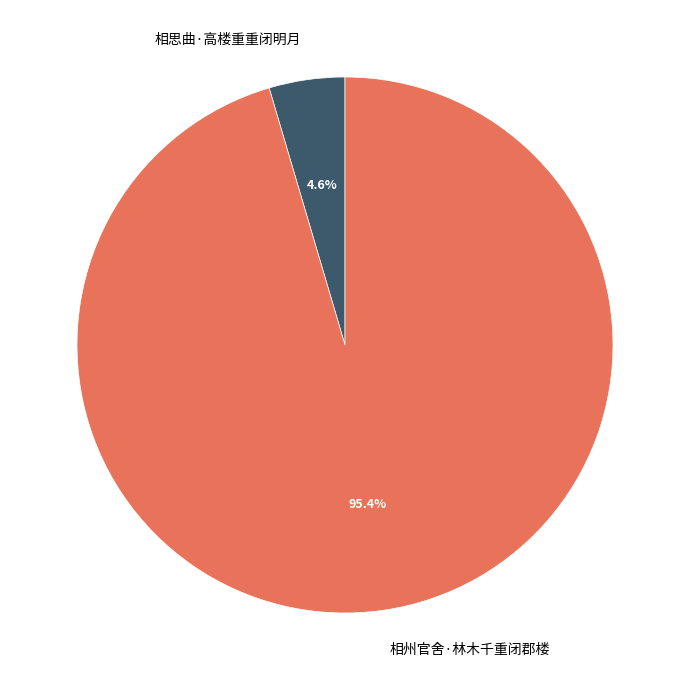

What is the largest slice in the pie chart?

相州官舍·林木千重闭郡楼